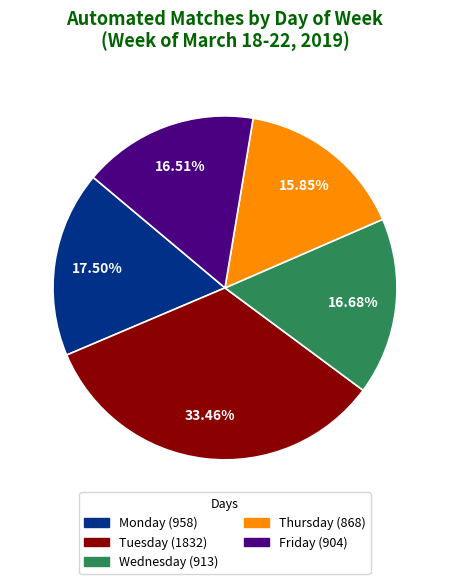

Does Wednesday represent more than half of the total?

No